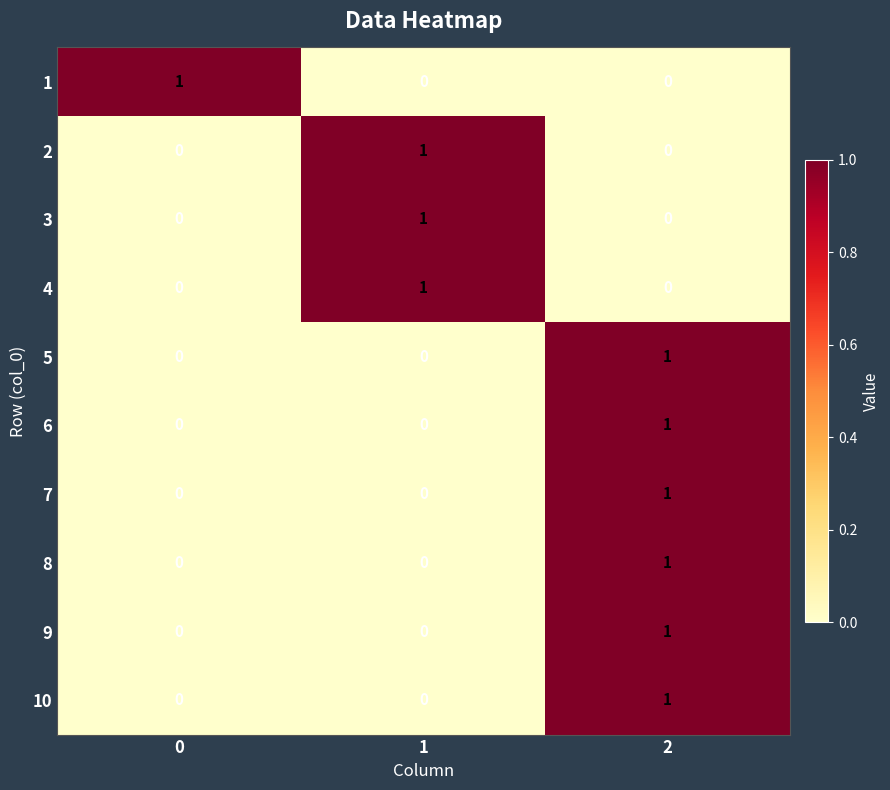

What is the total value across all series at 2?

6